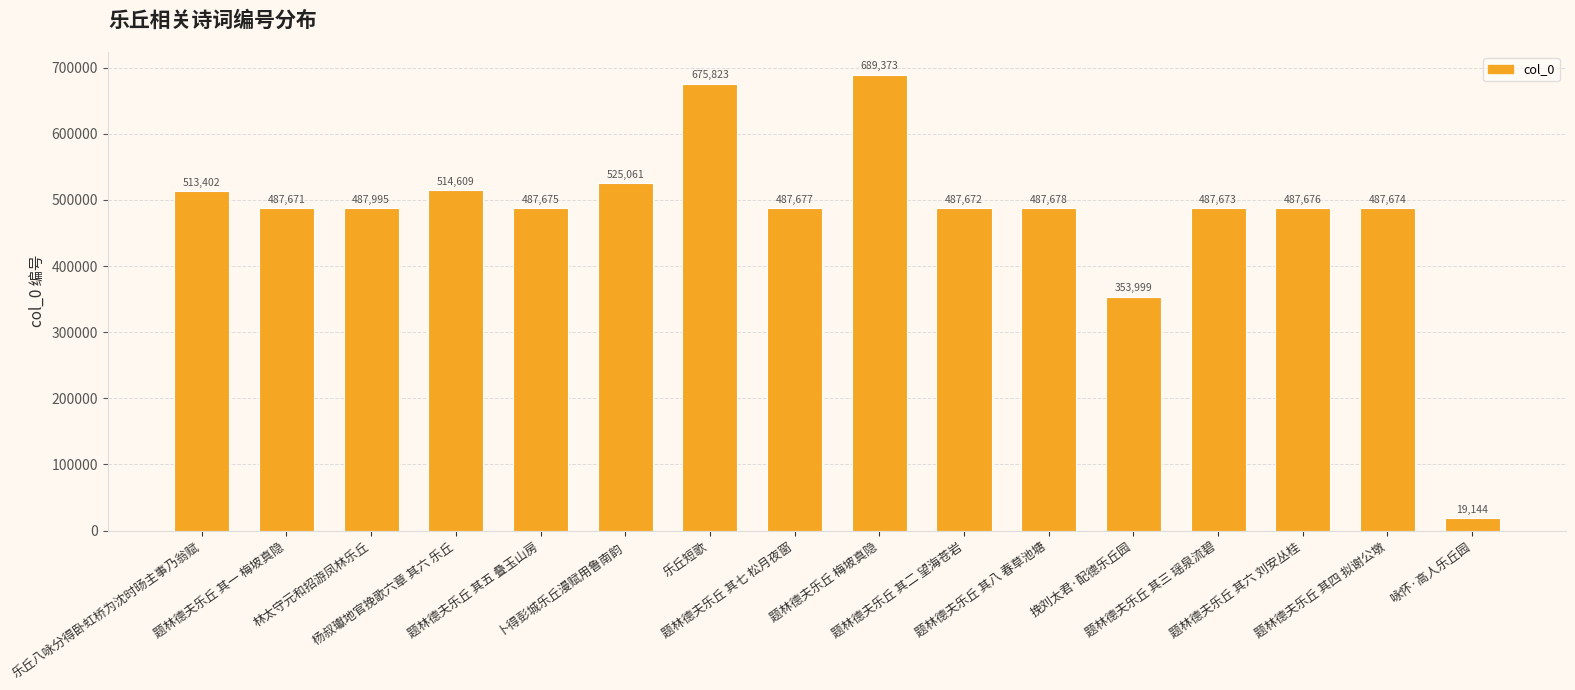

What is the maximum value shown in the chart?

689373